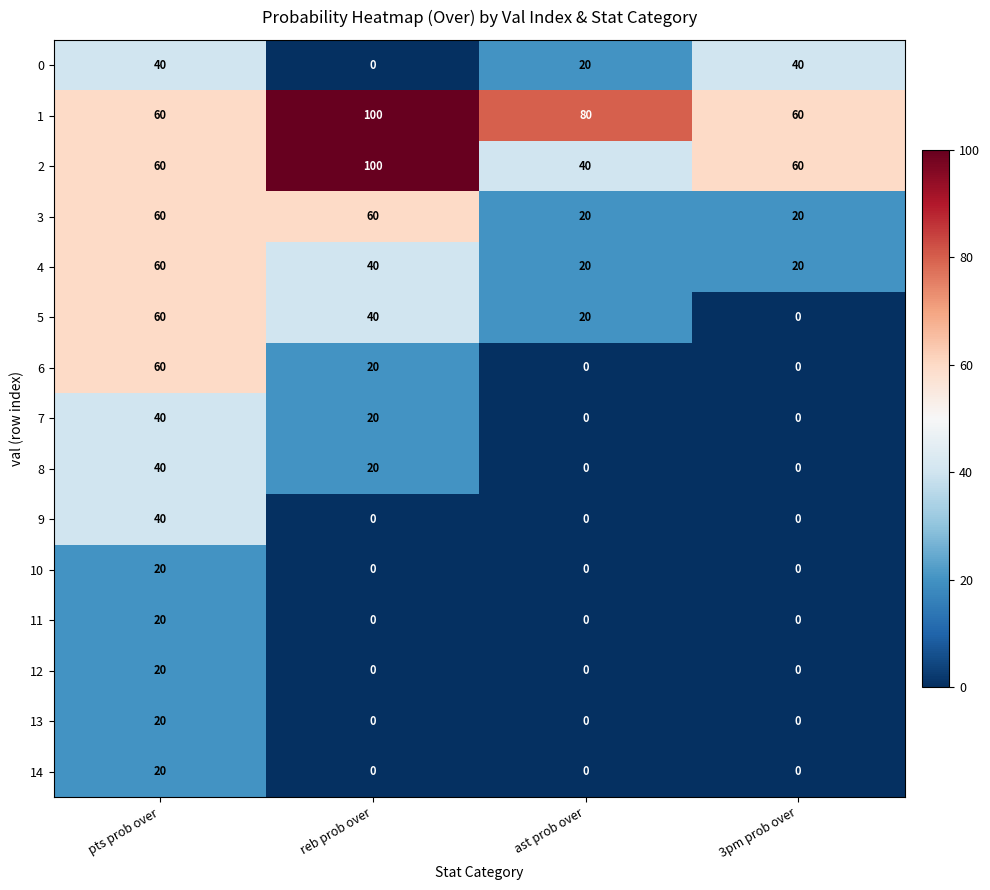

Read the 5 value at ast prob over, to the nearest 5.

20